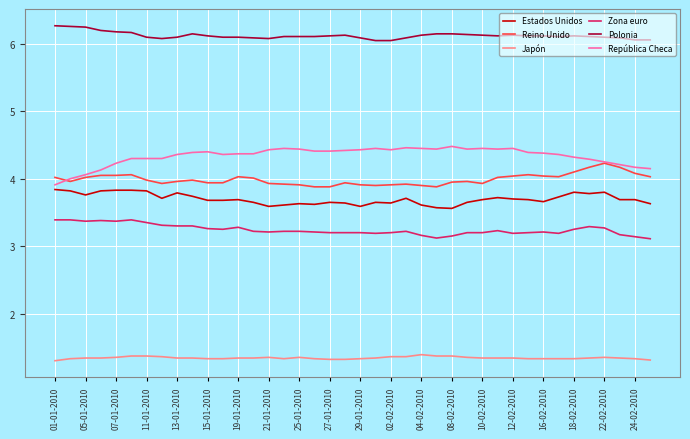

What is the sum of all Zona euro values?

129.7